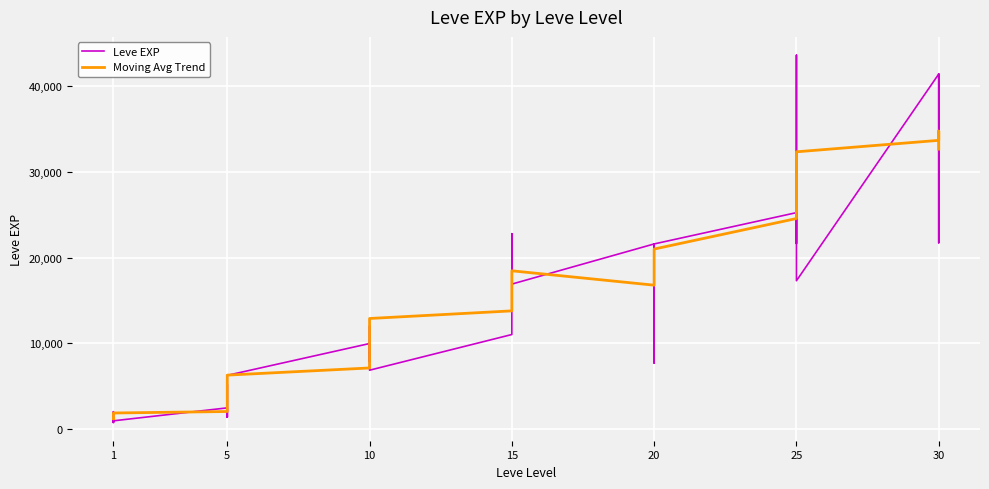

Which has a higher value, 10 or 1?

10